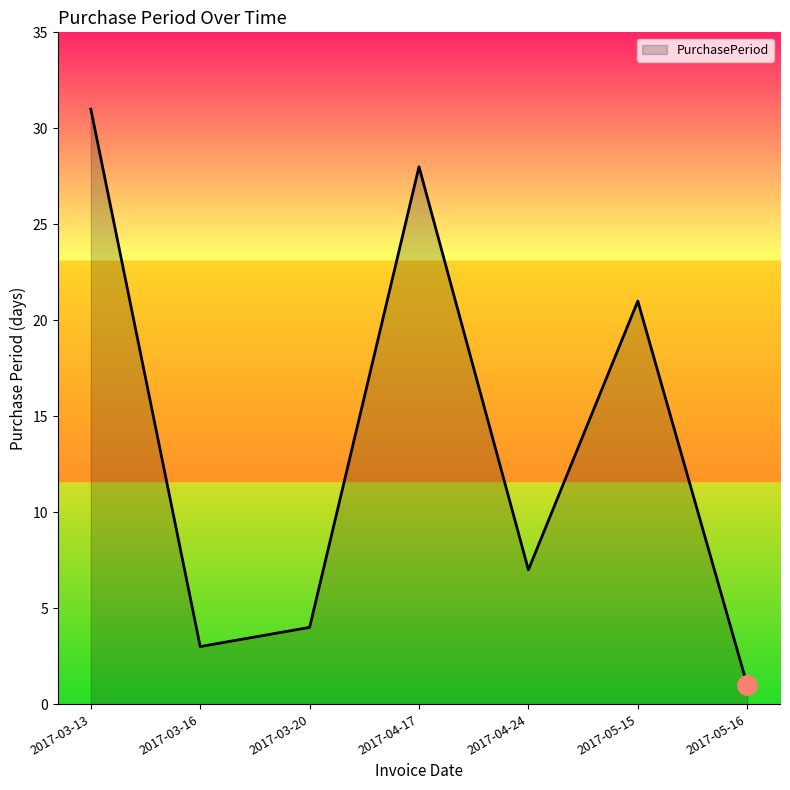

How many lines are shown in the chart?

1